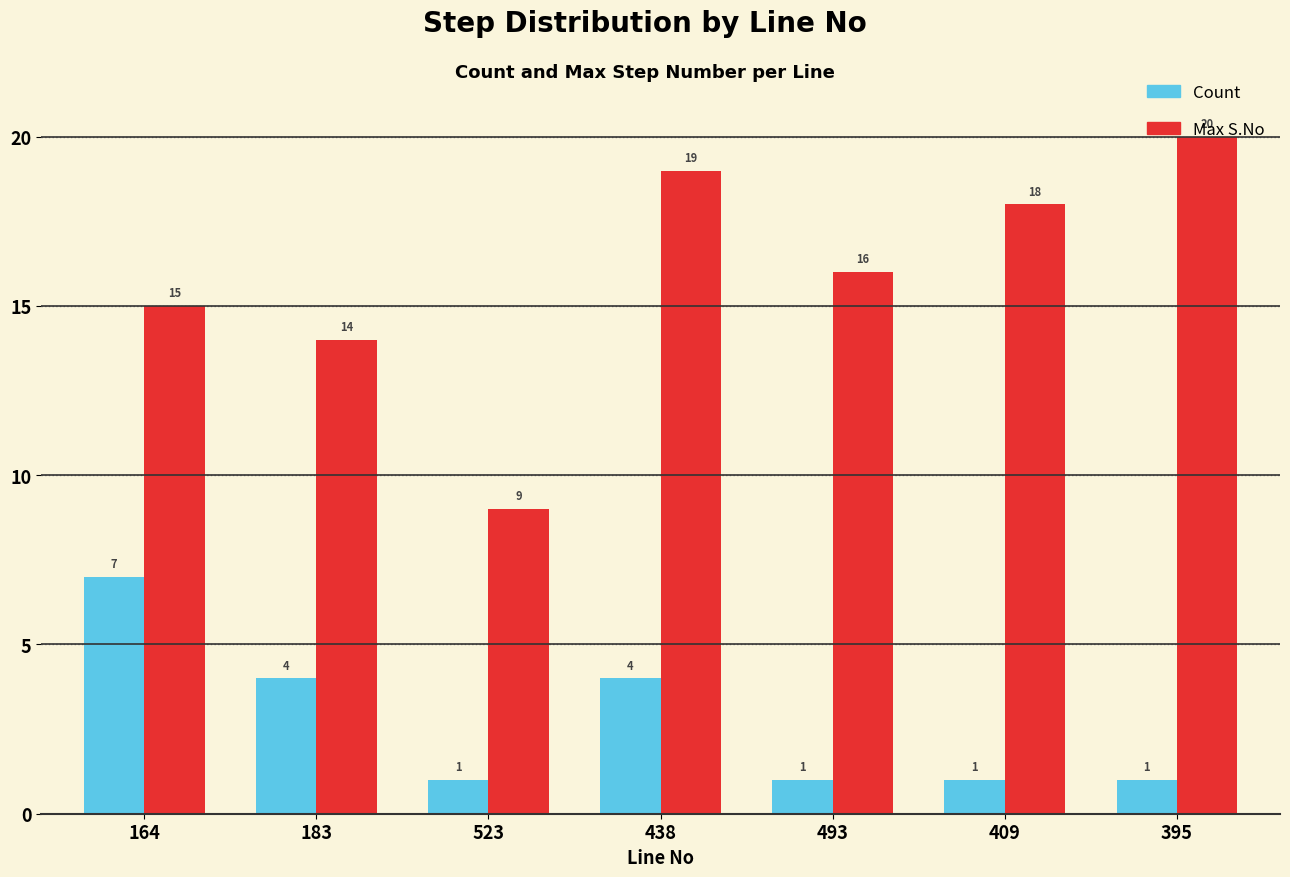

Is the value of Count at 409 greater than the value of Max S.No at 438?

No